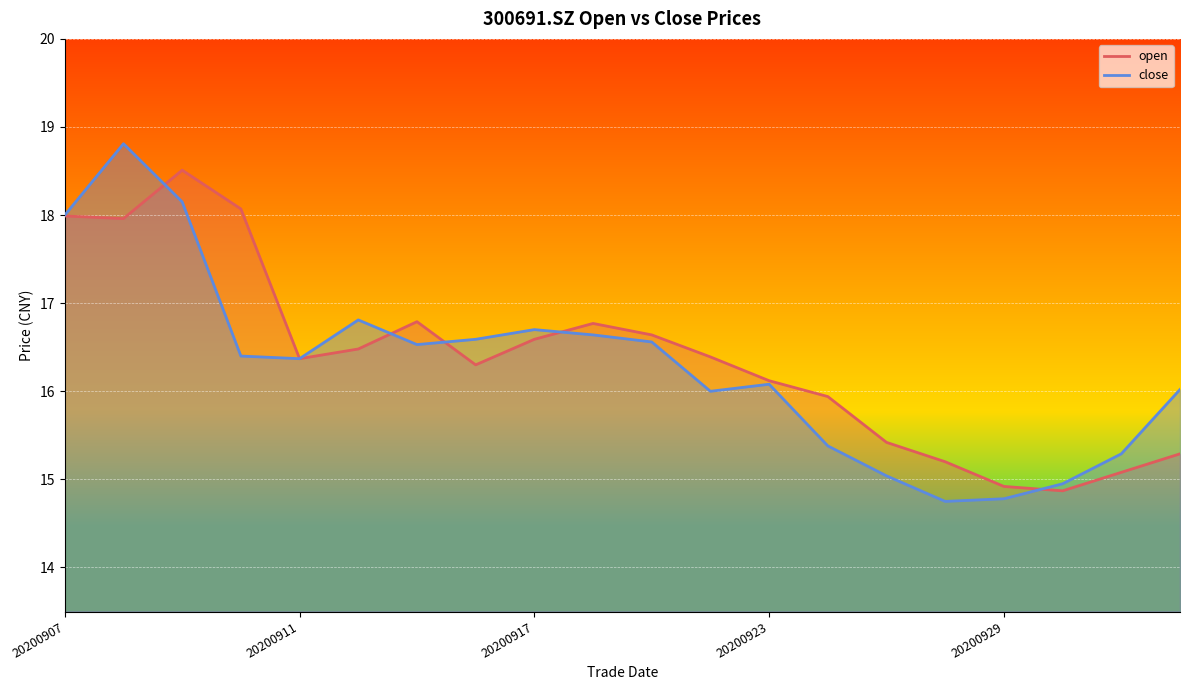

What is the value of the open point at the 18th from the left?

14.9